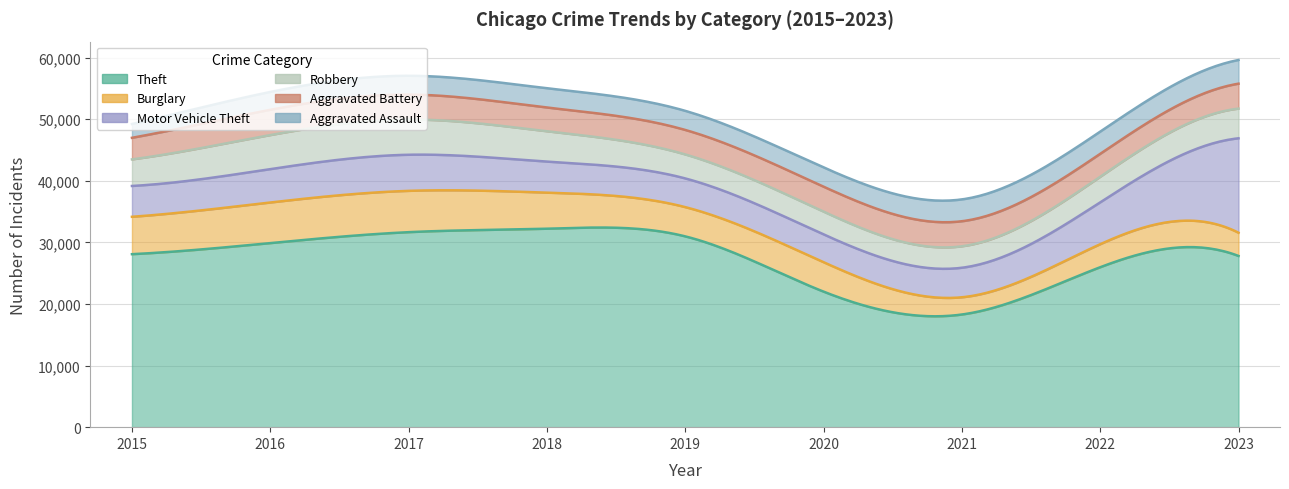

Which series ends up on top after the final intersection of Aggravated Assault and Robbery?

Robbery